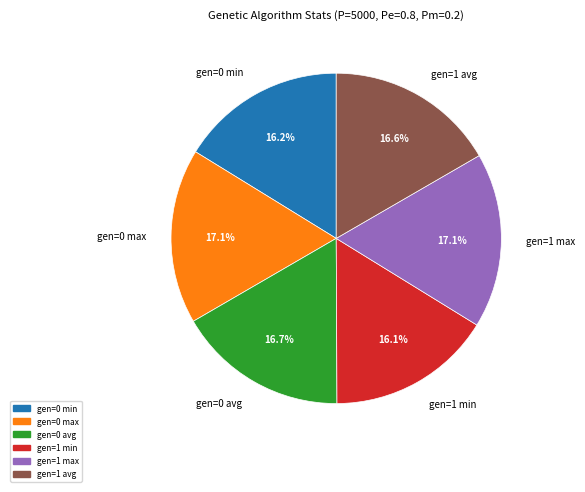

True or false: gen=0 max accounts for 17% of the total.

True